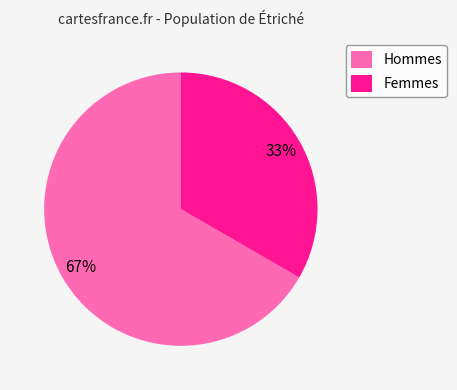

Is it true that Femmes is 33% of the pie?

True